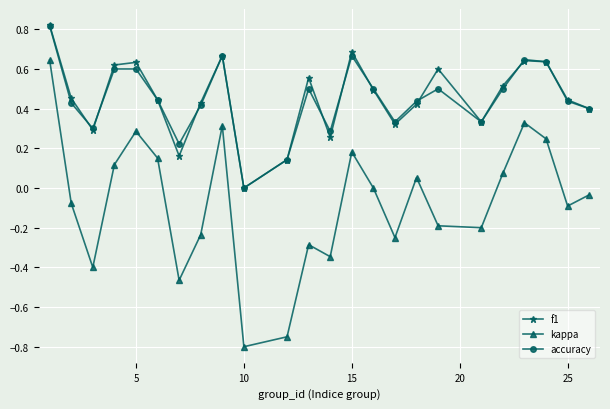

What is the sum of all f1 values?

11.0